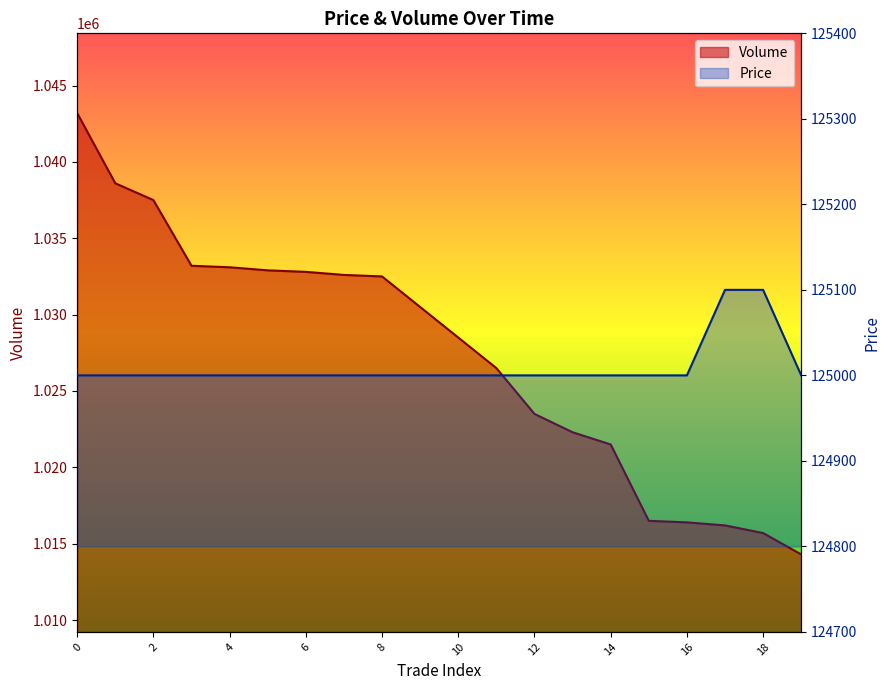

What is the value of the Price point at the 17th from the left?

125000